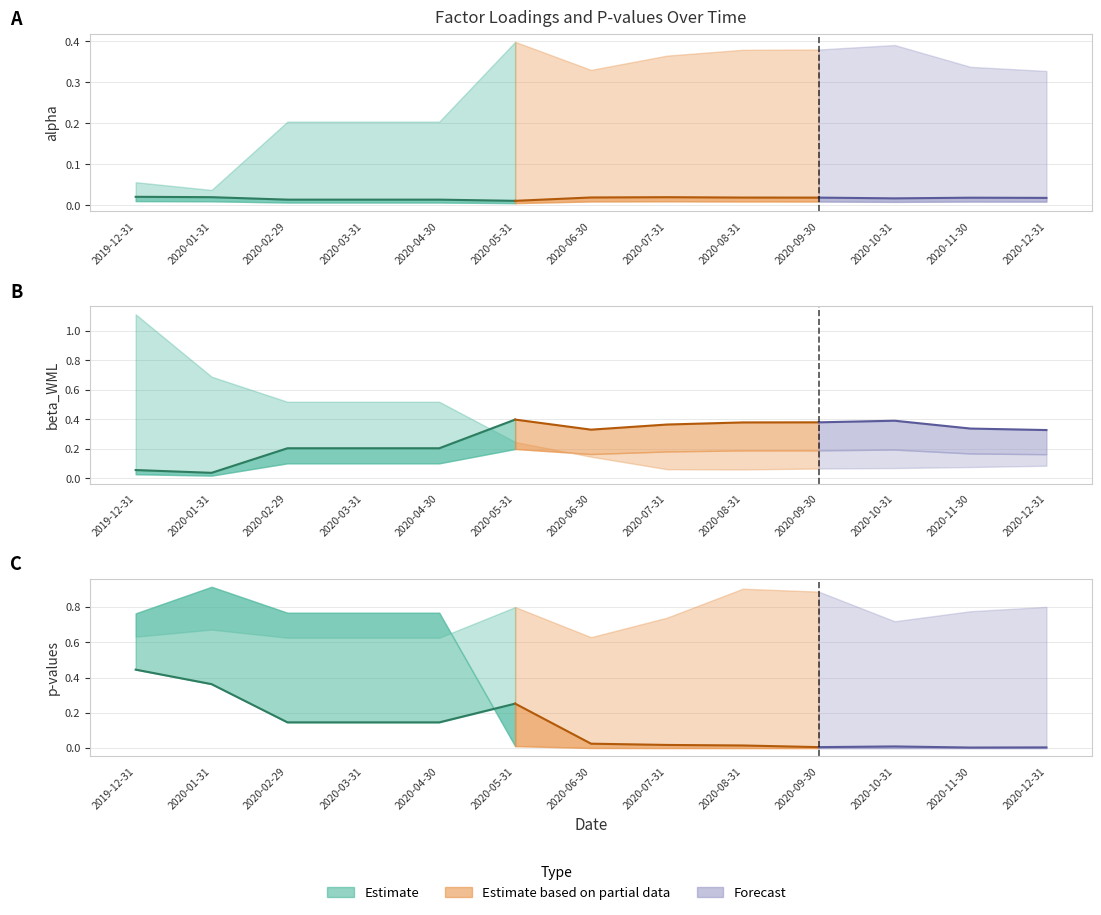

Which category has the highest value in the pvalue_Market series?

2020-01-31